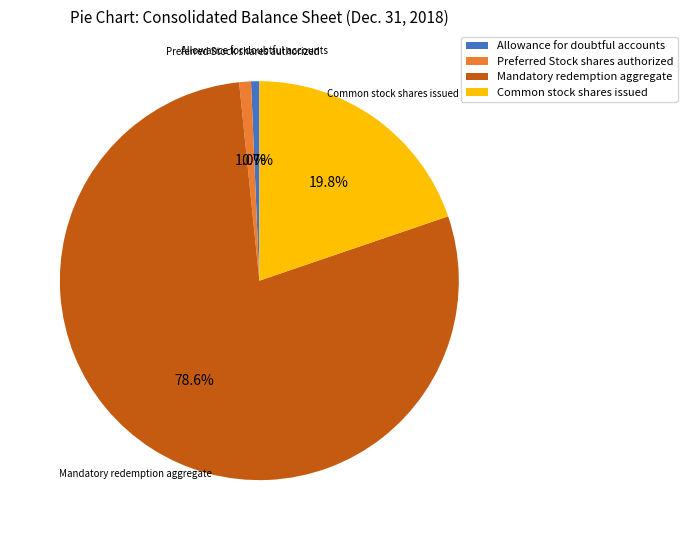

The Preferred Stock shares authorized slice represents 1% of the pie. True or false?

True